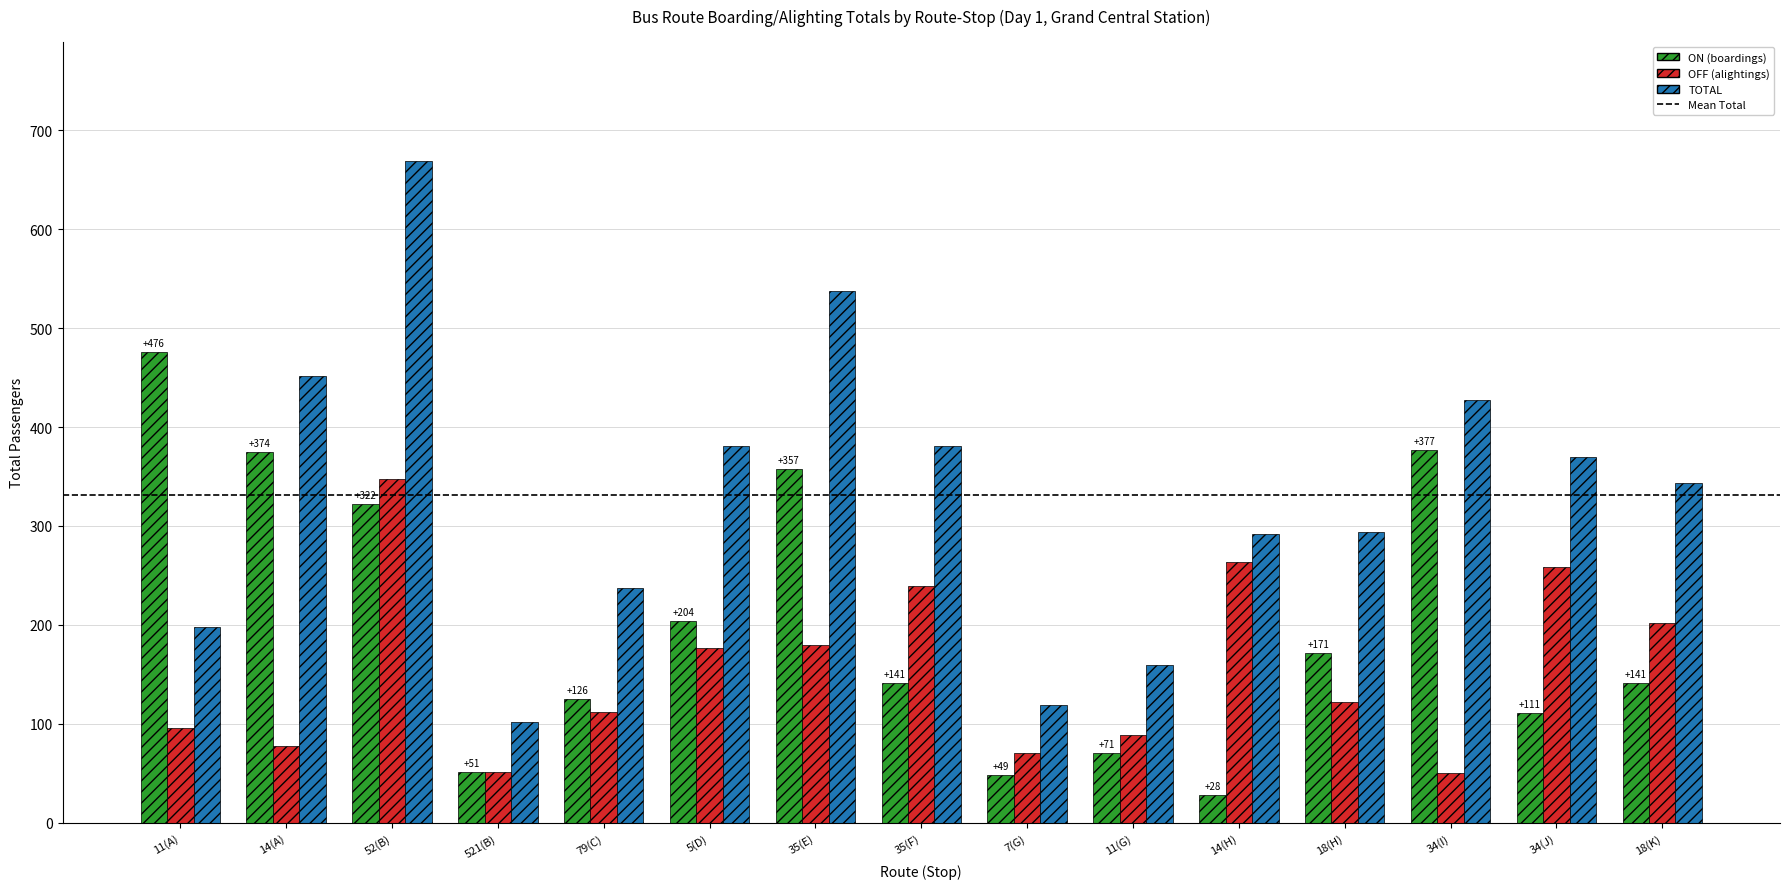

What is the total value across all series at 34(I)?

855.0